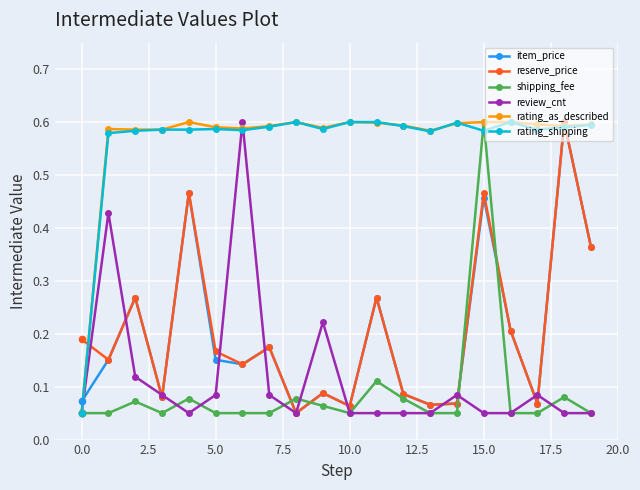

At how many categories does at least one series exceed 0?

20